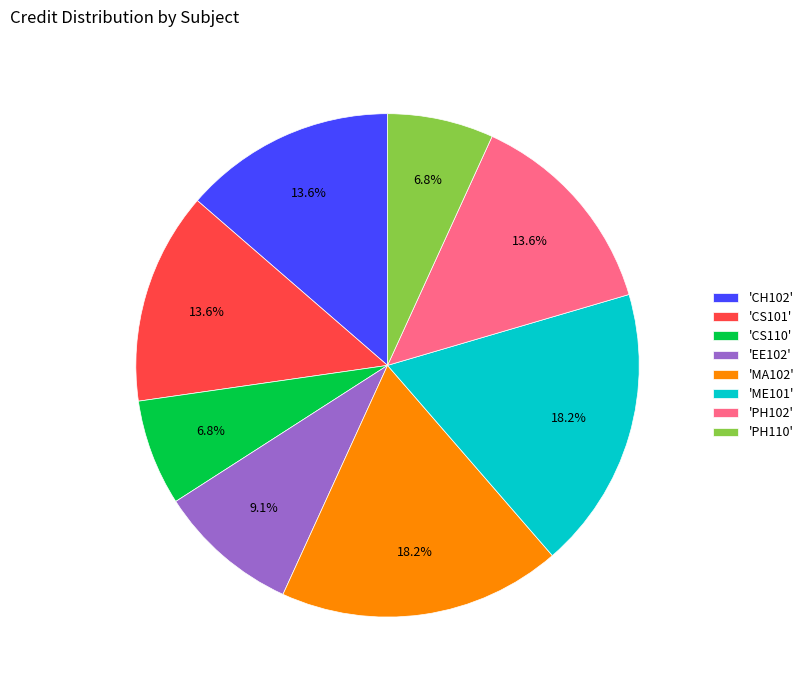

Combined, do 'MA102' and 'CS101' account for over 50%?

No